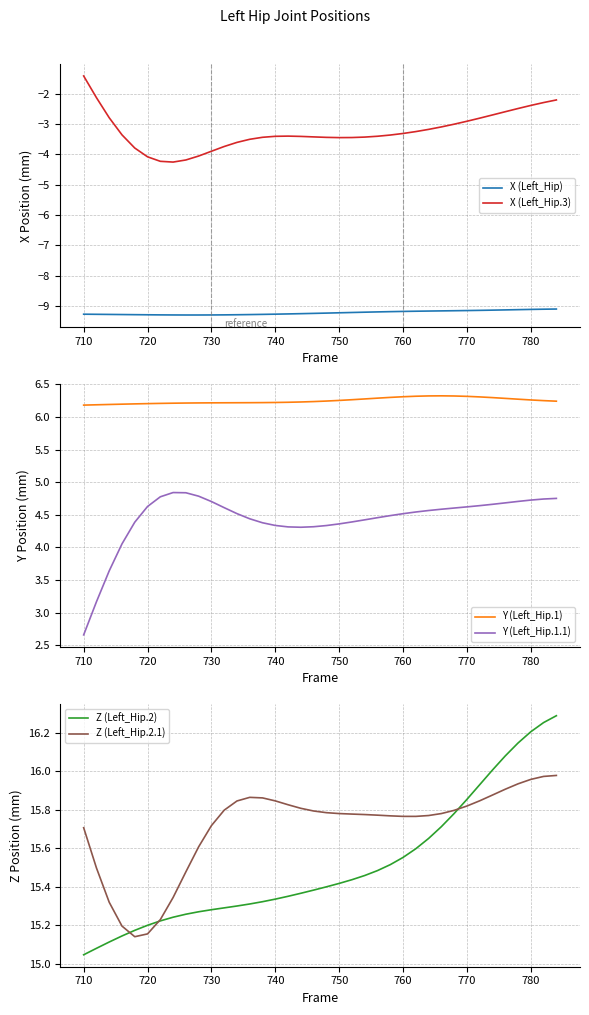

True or false: X (Left_Hip) and X (Left_Hip.3) cross at least once.

False